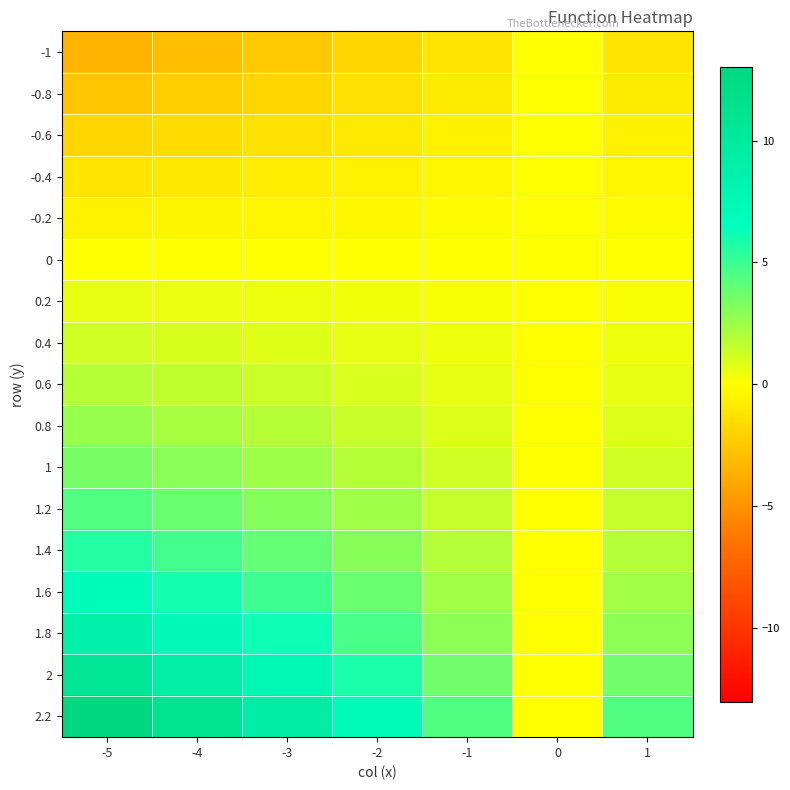

Reading left to right, transcribe all the data shown in this chart.

-1: -5=-3.4	-4=-3.0	-3=-2.4	-2=-1.9	-1=-1.2	0=0.0	1=-1.2
-0.8: -5=-2.6	-4=-2.2	-3=-1.8	-2=-1.4	-1=-0.9	0=0.0	1=-0.9
-0.6: -5=-1.9	-4=-1.6	-3=-1.3	-2=-1.0	-1=-0.6	0=0.0	1=-0.6
-0.4: -5=-1.2	-4=-1.0	-3=-0.9	-2=-0.7	-1=-0.4	0=0.0	1=-0.4
-0.2: -5=-0.6	-4=-0.5	-3=-0.4	-2=-0.3	-1=-0.2	0=0.0	1=-0.2
0: -5=0.0	-4=0.0	-3=0.0	-2=0.0	-1=0.0	0=0.0	1=0.0
0.2: -5=0.6	-4=0.5	-3=0.4	-2=0.3	-1=0.2	0=0.0	1=0.2
0.4: -5=1.2	-4=1.0	-3=0.9	-2=0.7	-1=0.4	0=0.0	1=0.4
0.6: -5=1.9	-4=1.6	-3=1.3	-2=1.0	-1=0.6	0=0.0	1=0.6
0.8: -5=2.6	-4=2.2	-3=1.8	-2=1.4	-1=0.9	0=0.0	1=0.9
1: -5=3.4	-4=3.0	-3=2.4	-2=1.9	-1=1.2	0=0.0	1=1.2
1.2: -5=4.4	-4=3.8	-3=3.1	-2=2.4	-1=1.5	0=0.0	1=1.5
1.4: -5=5.6	-4=4.8	-3=4.0	-2=3.0	-1=1.9	0=0.0	1=1.9
1.6: -5=6.9	-4=6.0	-3=4.9	-2=3.8	-1=2.4	0=0.0	1=2.4
1.8: -5=8.6	-4=7.4	-3=6.1	-2=4.7	-1=2.9	0=0.0	1=2.9
2: -5=10.6	-4=9.1	-3=7.5	-2=5.8	-1=3.6	0=0.0	1=3.6
2.2: -5=13.0	-4=11.2	-3=9.3	-2=7.1	-1=4.5	0=0.0	1=4.5